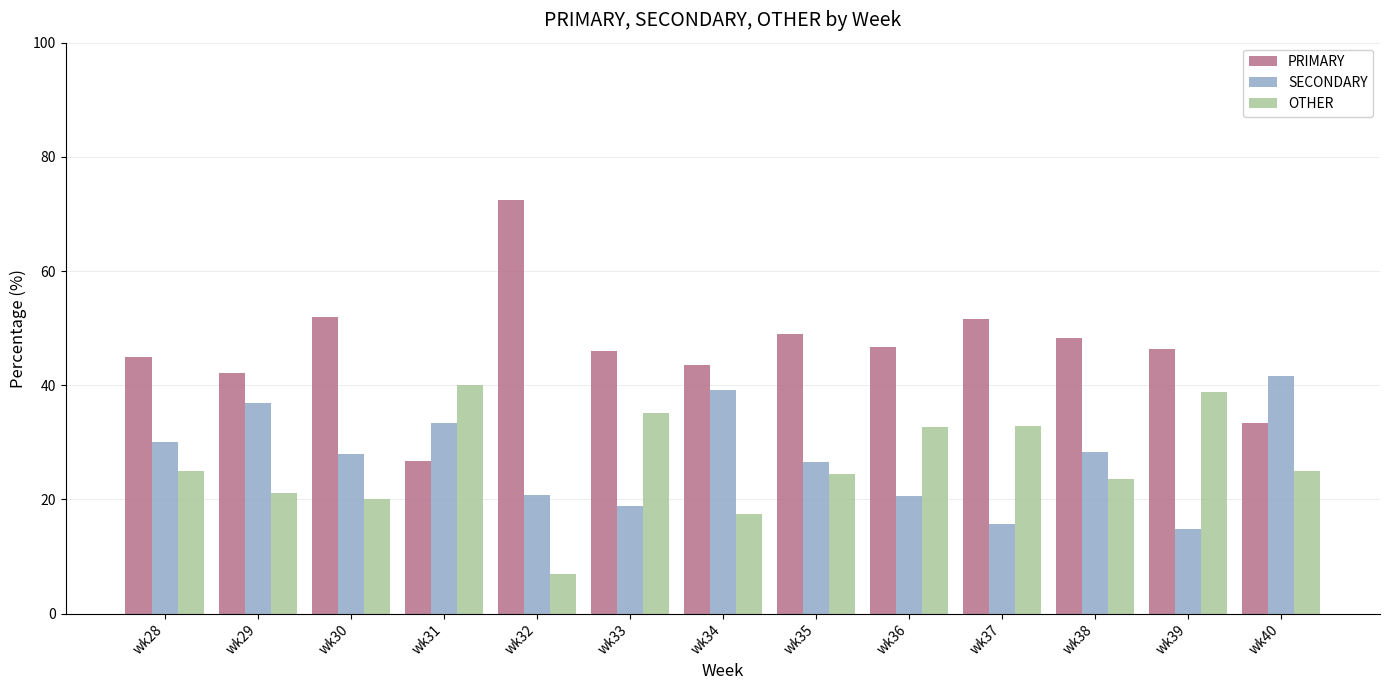

What is the difference between the SECONDARY values at wk28 and wk32?

9.3